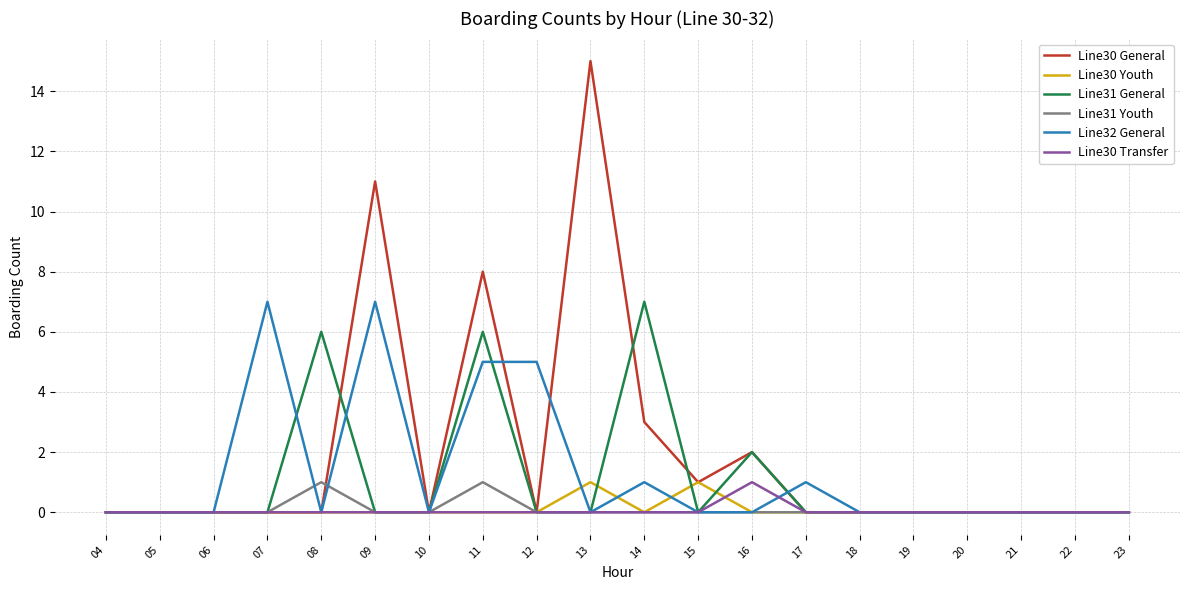

Does the chart have visible grid lines?

Yes